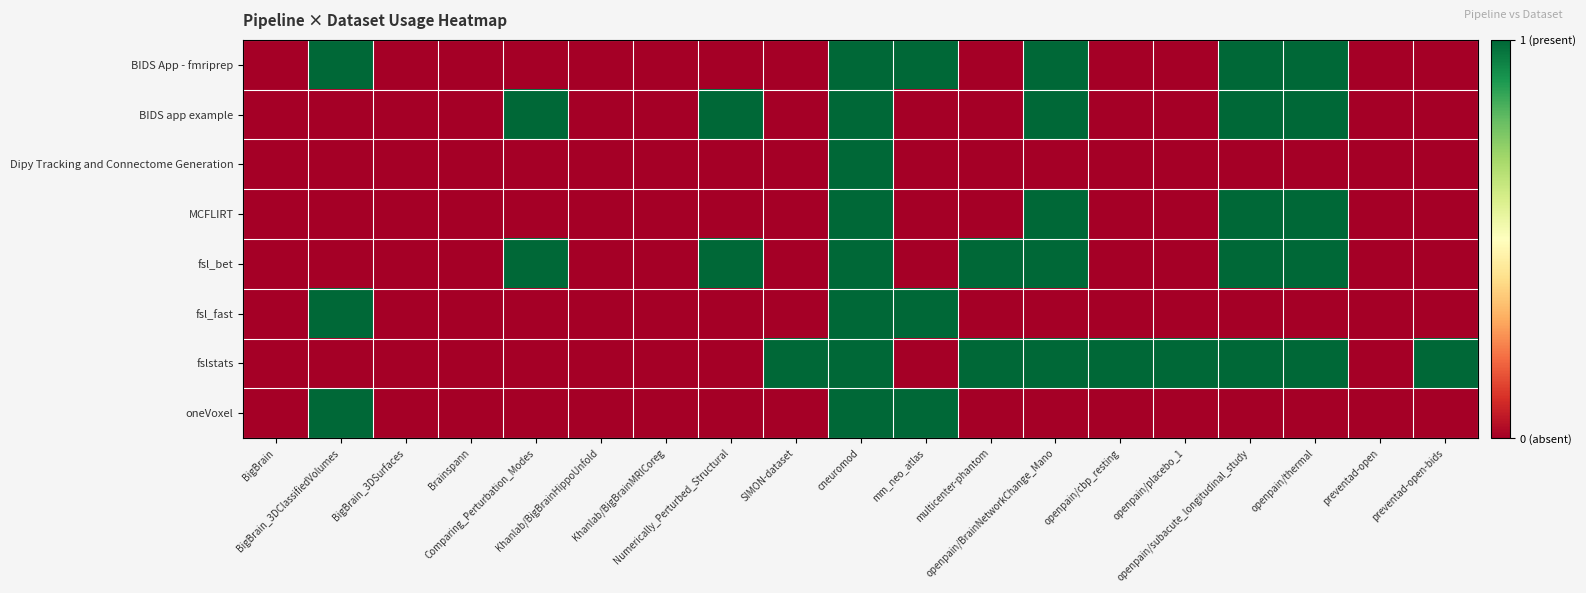

Reading right to left, extract all data points from this chart.

BIDS App - fmriprep: preventad-open-bids=0	preventad-open=0	openpain/thermal=1	openpain/subacute_longitudinal_study=1	openpain/placebo_1=0	openpain/cbp_resting=0	openpain/BrainNetworkChange_Mano=1	multicenter-phantom=0	mm_neo_atlas=1	cneuromod=1	SIMON-dataset=0	Numerically_Perturbed_Structural=0	Khanlab/BigBrainMRICoreg=0	Khanlab/BigBrainHippoUnfold=0	Comparing_Perturbation_Modes=0	Brainspann=0	BigBrain_3DSurfaces=0	BigBrain_3DClassifiedVolumes=1	BigBrain=0
BIDS app example: preventad-open-bids=0	preventad-open=0	openpain/thermal=1	openpain/subacute_longitudinal_study=1	openpain/placebo_1=0	openpain/cbp_resting=0	openpain/BrainNetworkChange_Mano=1	multicenter-phantom=0	mm_neo_atlas=0	cneuromod=1	SIMON-dataset=0	Numerically_Perturbed_Structural=1	Khanlab/BigBrainMRICoreg=0	Khanlab/BigBrainHippoUnfold=0	Comparing_Perturbation_Modes=1	Brainspann=0	BigBrain_3DSurfaces=0	BigBrain_3DClassifiedVolumes=0	BigBrain=0
Dipy Tracking and Connectome Generation: preventad-open-bids=0	preventad-open=0	openpain/thermal=0	openpain/subacute_longitudinal_study=0	openpain/placebo_1=0	openpain/cbp_resting=0	openpain/BrainNetworkChange_Mano=0	multicenter-phantom=0	mm_neo_atlas=0	cneuromod=1	SIMON-dataset=0	Numerically_Perturbed_Structural=0	Khanlab/BigBrainMRICoreg=0	Khanlab/BigBrainHippoUnfold=0	Comparing_Perturbation_Modes=0	Brainspann=0	BigBrain_3DSurfaces=0	BigBrain_3DClassifiedVolumes=0	BigBrain=0
MCFLIRT: preventad-open-bids=0	preventad-open=0	openpain/thermal=1	openpain/subacute_longitudinal_study=1	openpain/placebo_1=0	openpain/cbp_resting=0	openpain/BrainNetworkChange_Mano=1	multicenter-phantom=0	mm_neo_atlas=0	cneuromod=1	SIMON-dataset=0	Numerically_Perturbed_Structural=0	Khanlab/BigBrainMRICoreg=0	Khanlab/BigBrainHippoUnfold=0	Comparing_Perturbation_Modes=0	Brainspann=0	BigBrain_3DSurfaces=0	BigBrain_3DClassifiedVolumes=0	BigBrain=0
fsl_bet: preventad-open-bids=0	preventad-open=0	openpain/thermal=1	openpain/subacute_longitudinal_study=1	openpain/placebo_1=0	openpain/cbp_resting=0	openpain/BrainNetworkChange_Mano=1	multicenter-phantom=1	mm_neo_atlas=0	cneuromod=1	SIMON-dataset=0	Numerically_Perturbed_Structural=1	Khanlab/BigBrainMRICoreg=0	Khanlab/BigBrainHippoUnfold=0	Comparing_Perturbation_Modes=1	Brainspann=0	BigBrain_3DSurfaces=0	BigBrain_3DClassifiedVolumes=0	BigBrain=0
fsl_fast: preventad-open-bids=0	preventad-open=0	openpain/thermal=0	openpain/subacute_longitudinal_study=0	openpain/placebo_1=0	openpain/cbp_resting=0	openpain/BrainNetworkChange_Mano=0	multicenter-phantom=0	mm_neo_atlas=1	cneuromod=1	SIMON-dataset=0	Numerically_Perturbed_Structural=0	Khanlab/BigBrainMRICoreg=0	Khanlab/BigBrainHippoUnfold=0	Comparing_Perturbation_Modes=0	Brainspann=0	BigBrain_3DSurfaces=0	BigBrain_3DClassifiedVolumes=1	BigBrain=0
fslstats: preventad-open-bids=1	preventad-open=0	openpain/thermal=1	openpain/subacute_longitudinal_study=1	openpain/placebo_1=1	openpain/cbp_resting=1	openpain/BrainNetworkChange_Mano=1	multicenter-phantom=1	mm_neo_atlas=0	cneuromod=1	SIMON-dataset=1	Numerically_Perturbed_Structural=0	Khanlab/BigBrainMRICoreg=0	Khanlab/BigBrainHippoUnfold=0	Comparing_Perturbation_Modes=0	Brainspann=0	BigBrain_3DSurfaces=0	BigBrain_3DClassifiedVolumes=0	BigBrain=0
oneVoxel: preventad-open-bids=0	preventad-open=0	openpain/thermal=0	openpain/subacute_longitudinal_study=0	openpain/placebo_1=0	openpain/cbp_resting=0	openpain/BrainNetworkChange_Mano=0	multicenter-phantom=0	mm_neo_atlas=1	cneuromod=1	SIMON-dataset=0	Numerically_Perturbed_Structural=0	Khanlab/BigBrainMRICoreg=0	Khanlab/BigBrainHippoUnfold=0	Comparing_Perturbation_Modes=0	Brainspann=0	BigBrain_3DSurfaces=0	BigBrain_3DClassifiedVolumes=1	BigBrain=0